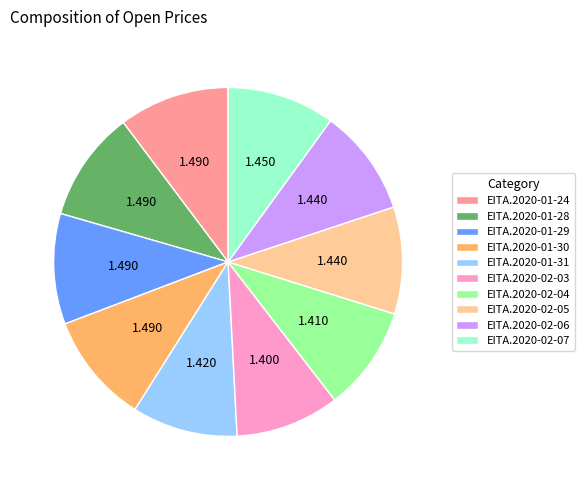

Does any single category account for the majority?

No